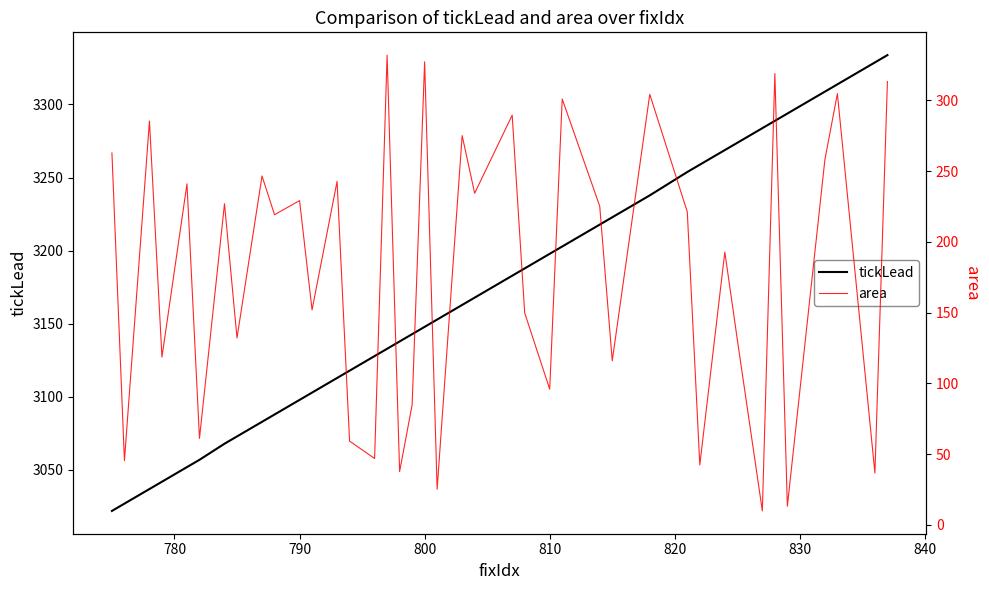

The tickLead series shows 1157.8 at 800. True or false?

False